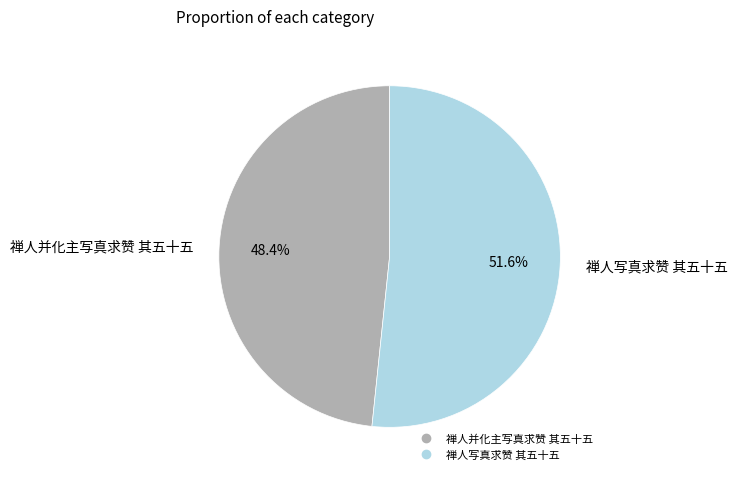

To the nearest percent, what portion does 禅人写真求赞 其五十五 represent?

52%